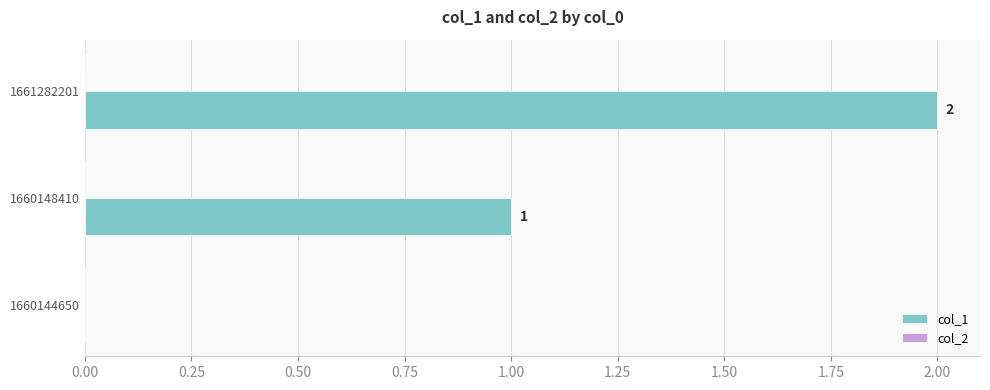

What is the sum of all values?

3